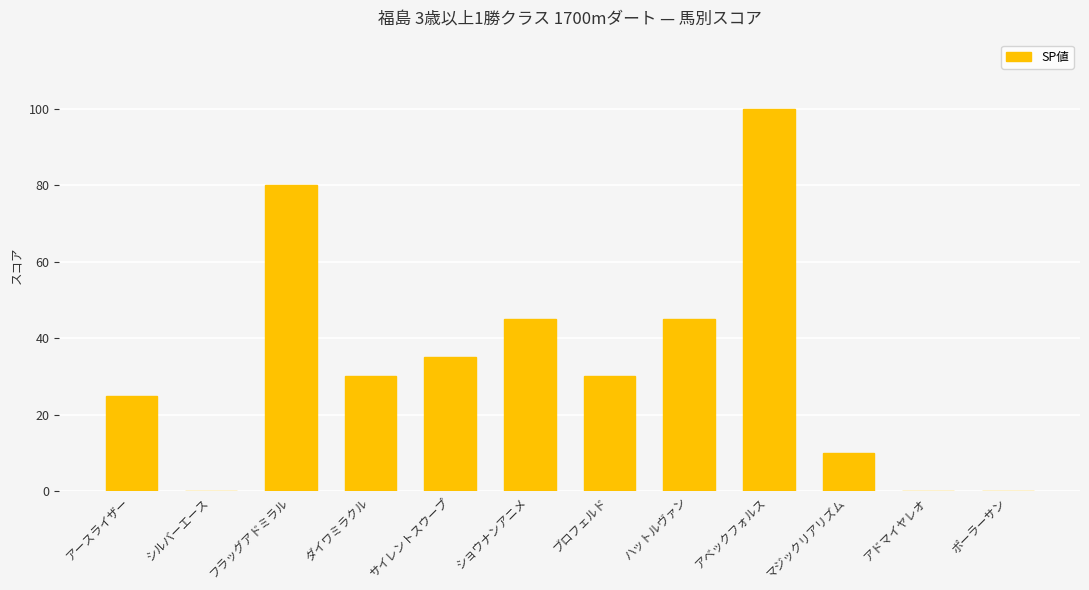

What is the difference between the values at フラッグアドミラル and シルバーエース?

80